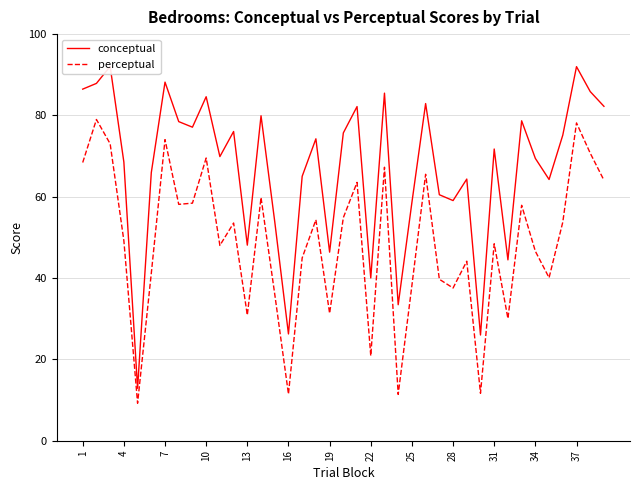

List the series in order of their overall mean, lowest first.

perceptual, conceptual